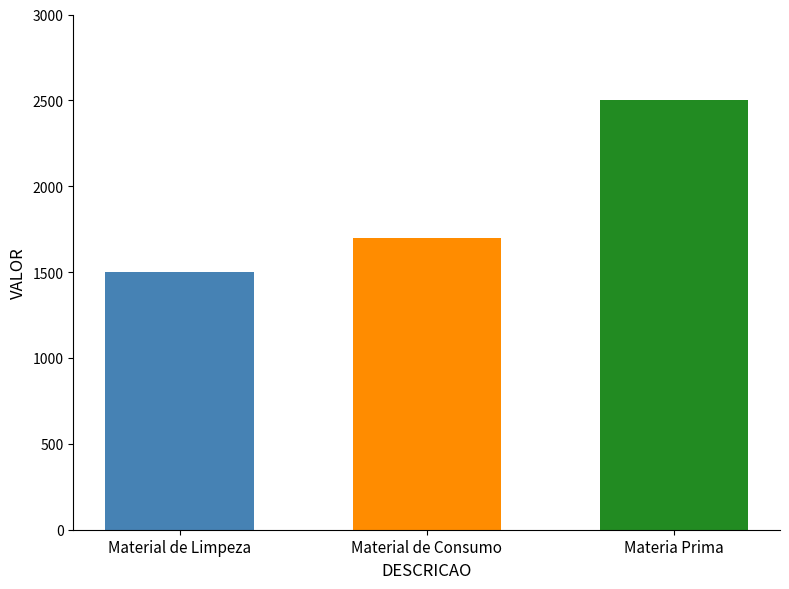

What is the minimum value shown in the chart?

1500